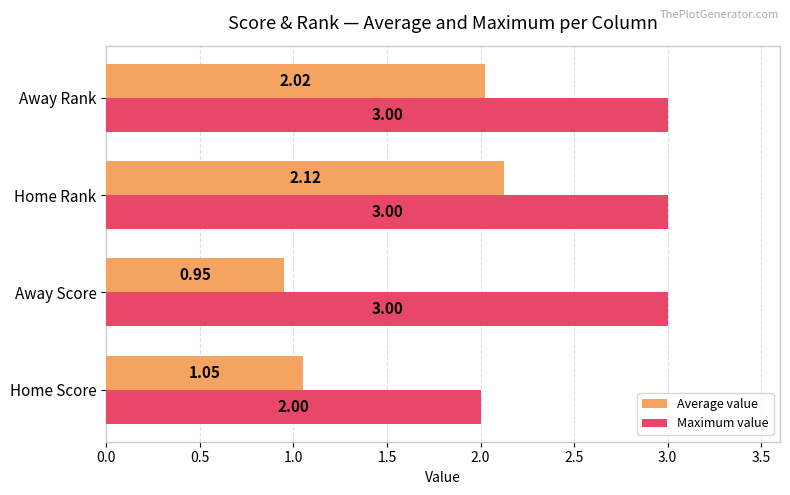

What are all the series names shown in the legend?

Average value, Maximum value